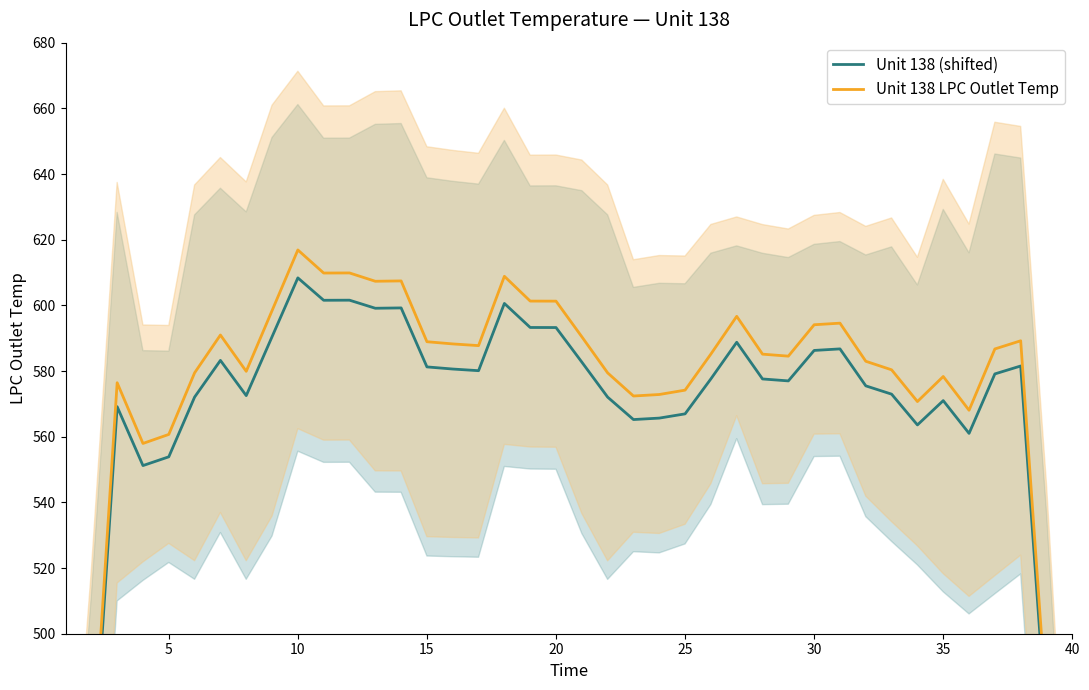

What is the value of the Unit 138 LPC Outlet Temp point at the 3rd from the left?

576.4